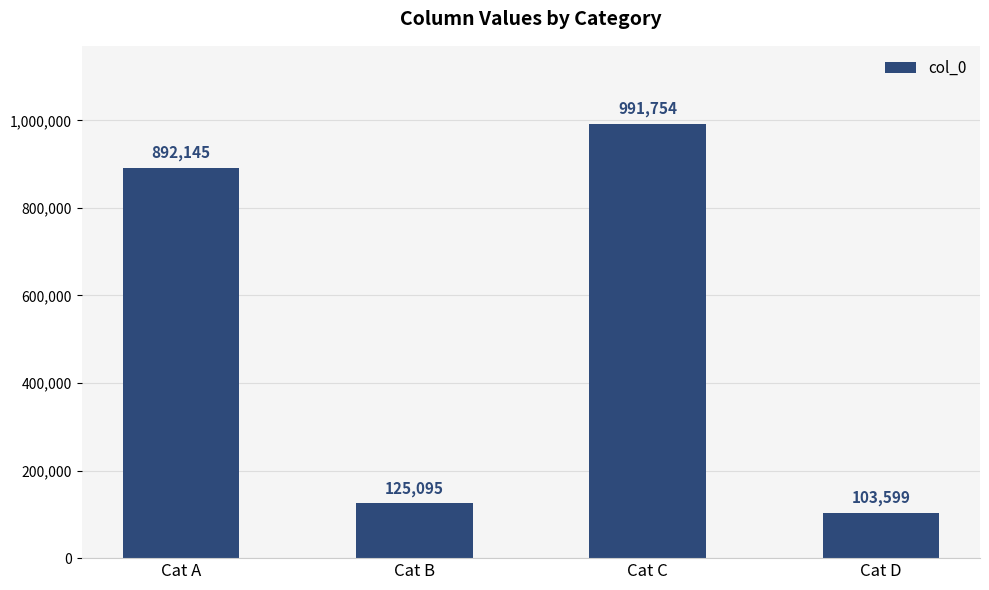

Is it true that the value at Cat A is 272944?

False